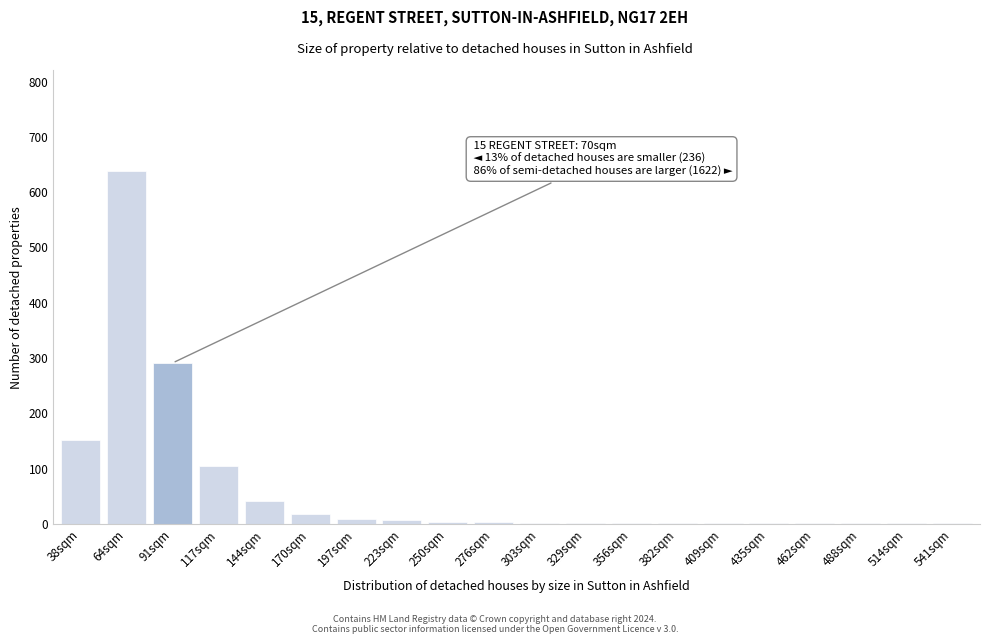

At which label is the value closest to 319?

91sqm